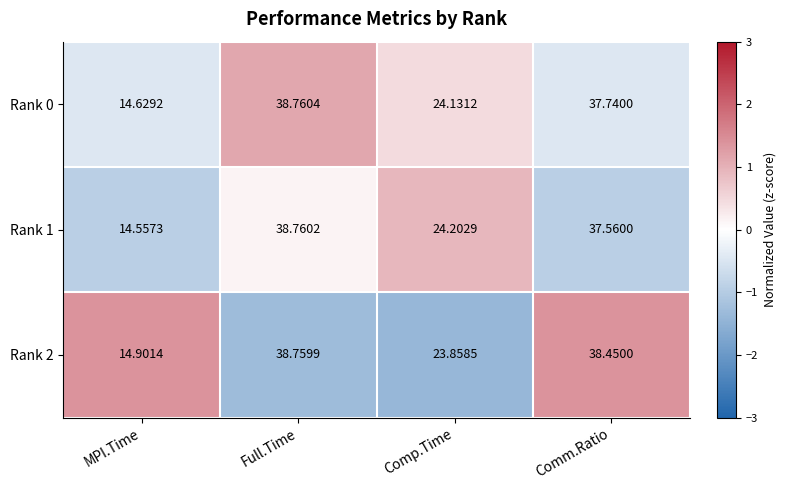

At Comm.Ratio, list the series in order from smallest to largest.

Rank 1, Rank 0, Rank 2